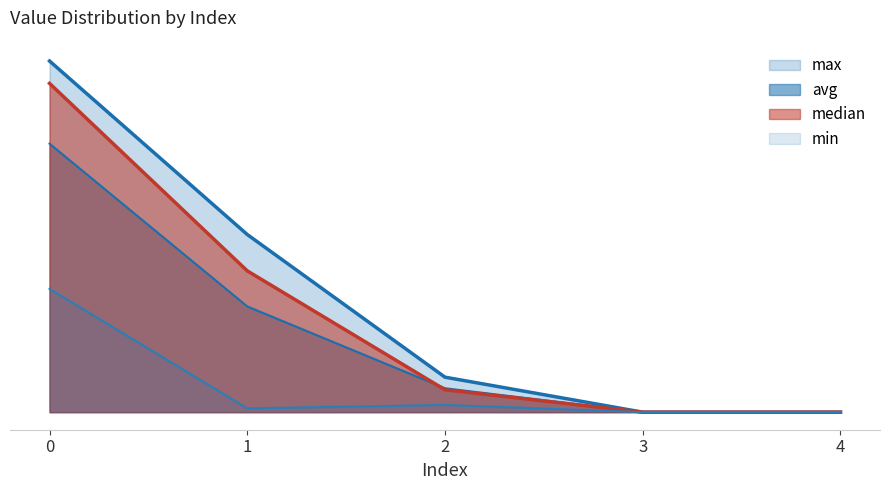

How many values in the median series exceed 0?

3